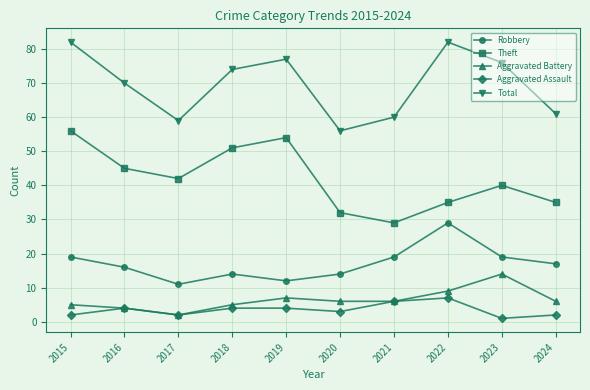

True or false: Aggravated Battery and Total intersect in this chart.

False